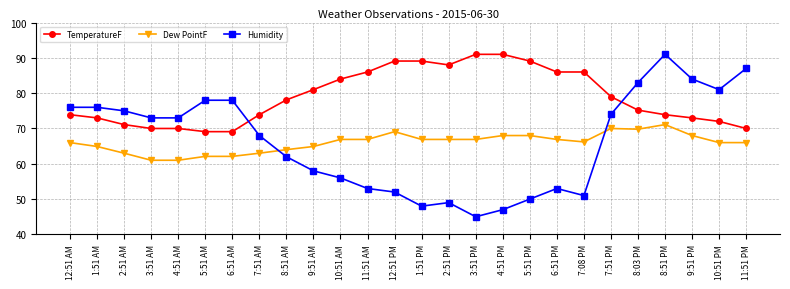

What is the difference between the highest and lowest values at 5:51 AM?

15.9